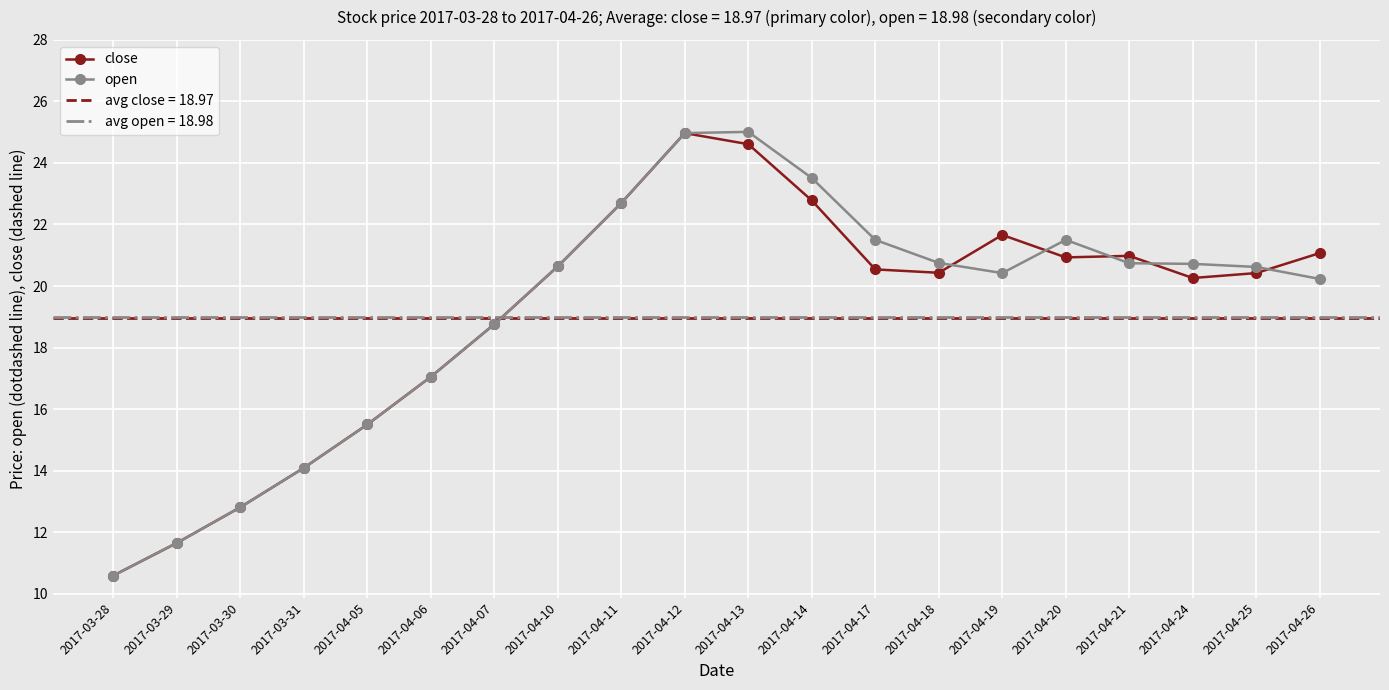

Count the number of data series in this chart.

2